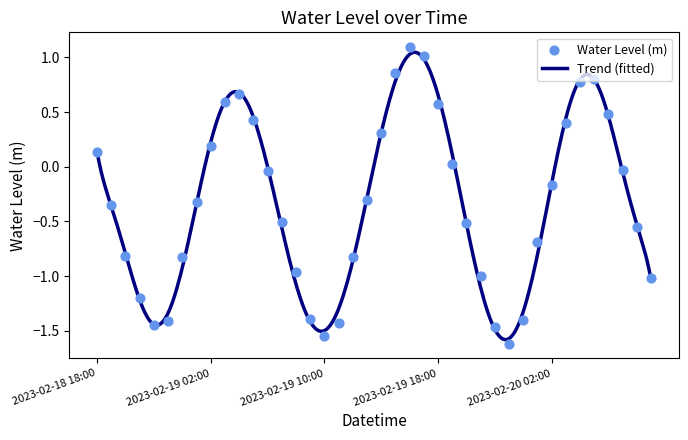

What is the change in value from 2023-02-19 06:00 to 2023-02-20 00:00?

-1.4